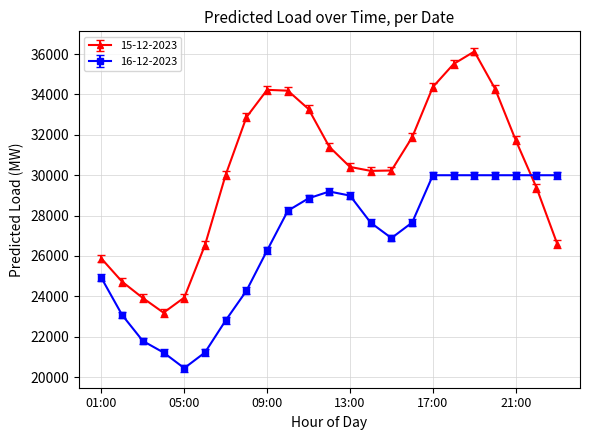

List the series in order of their peak value, lowest first.

16-12-2023, 15-12-2023